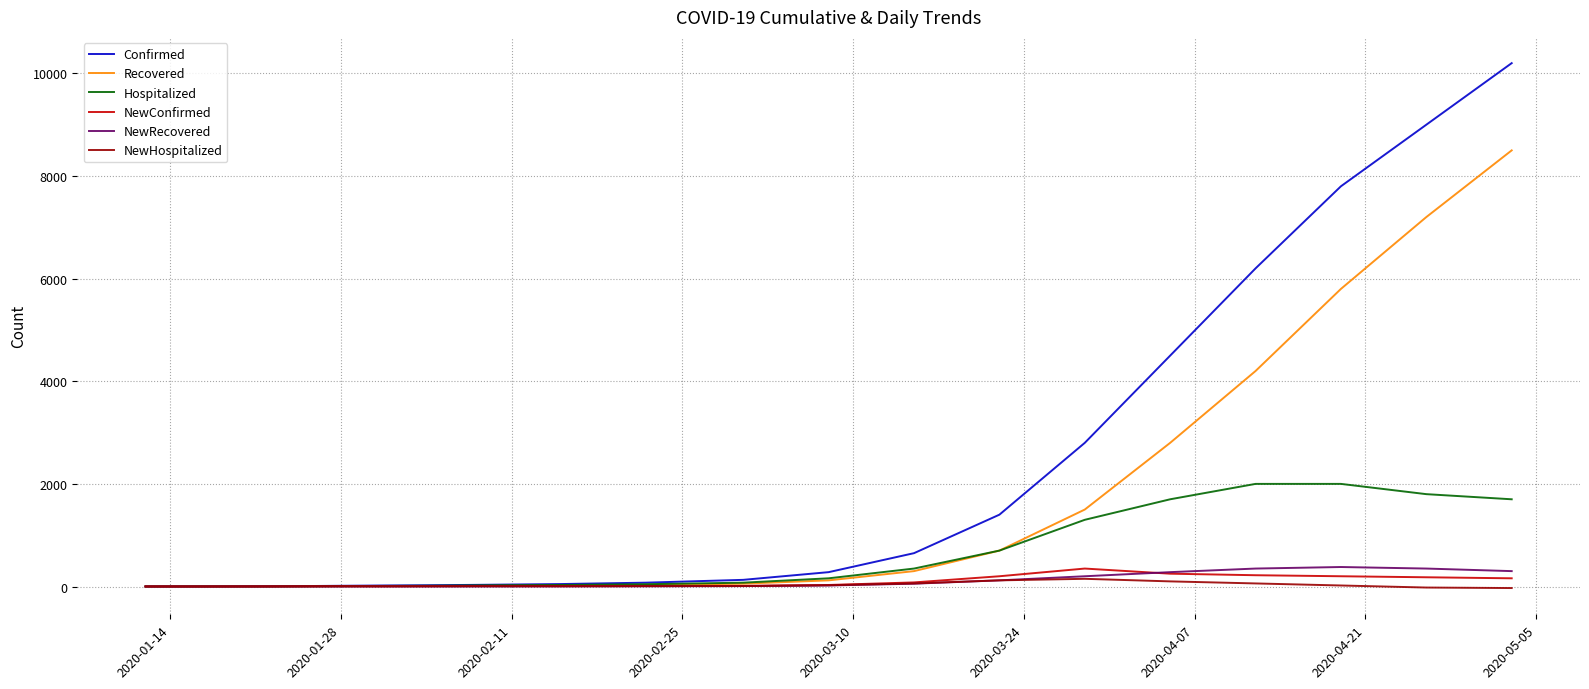

What is the maximum value shown in the chart?

10200